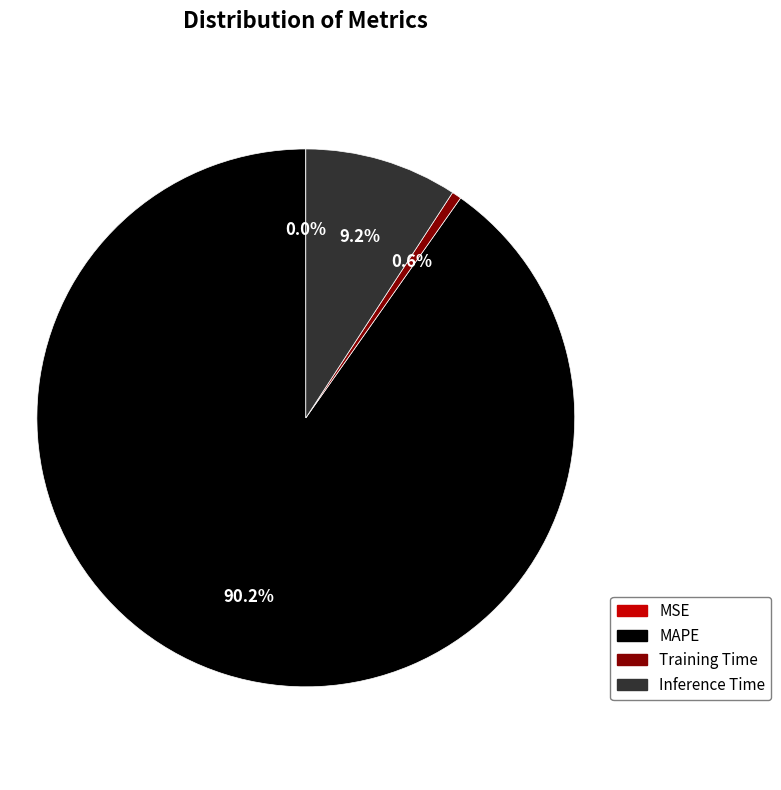

To the nearest percent, what portion does Inference Time represent?

9%